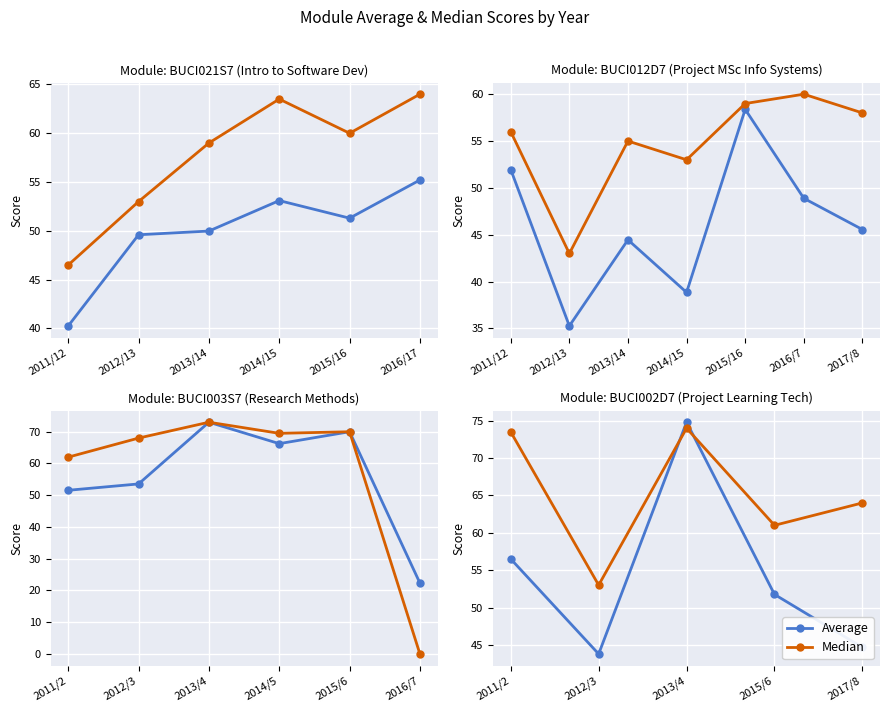

The Median series shows 87.9 at 2012/3. True or false?

False